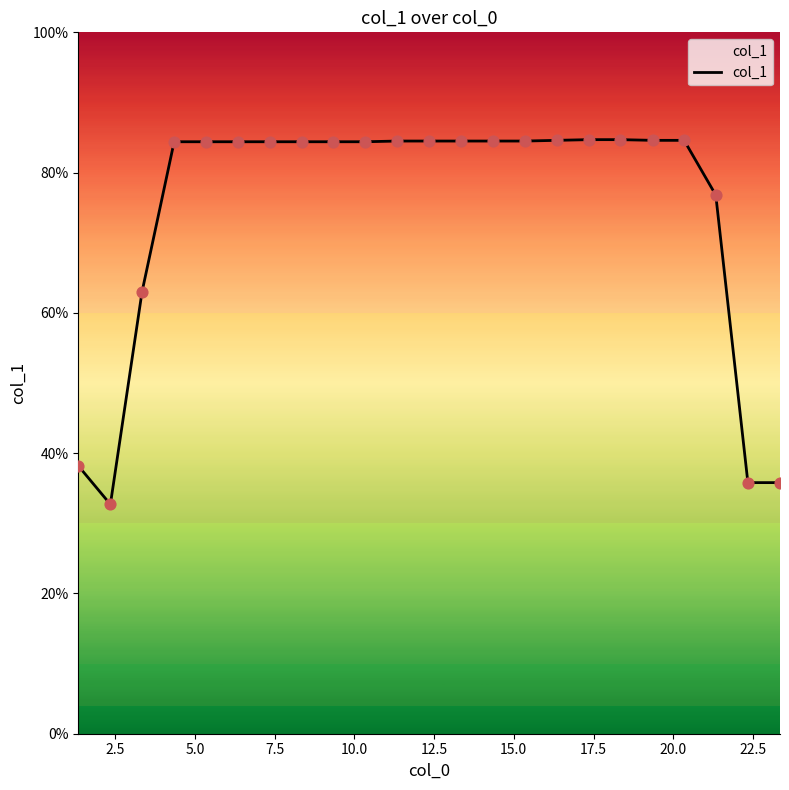

What is the difference between the maximum and minimum values?

52.0